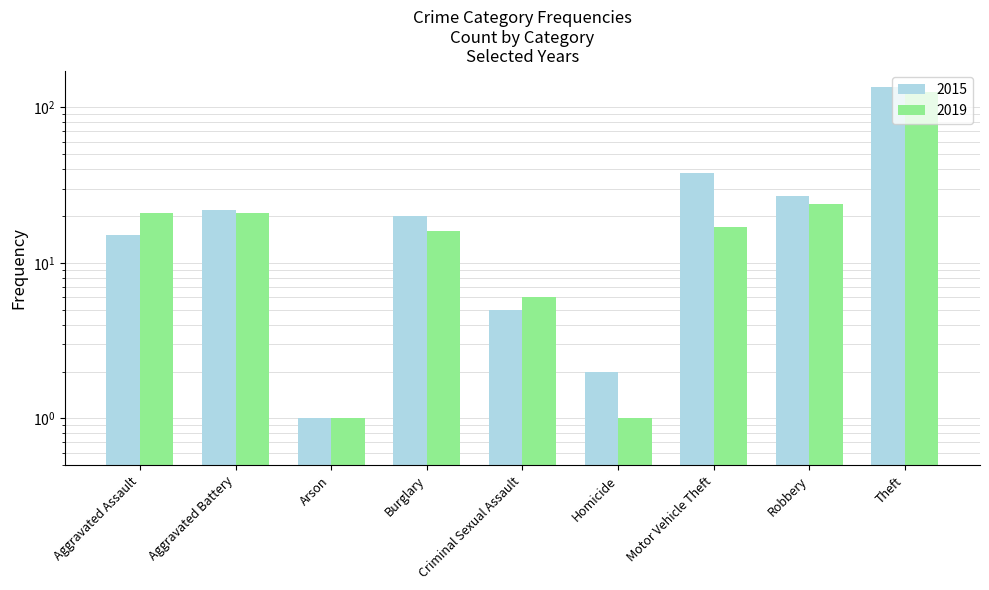

List the labels in order of 2015 value, largest first.

Theft, Motor Vehicle Theft, Robbery, Aggravated Battery, Burglary, Aggravated Assault, Criminal Sexual Assault, Homicide, Arson